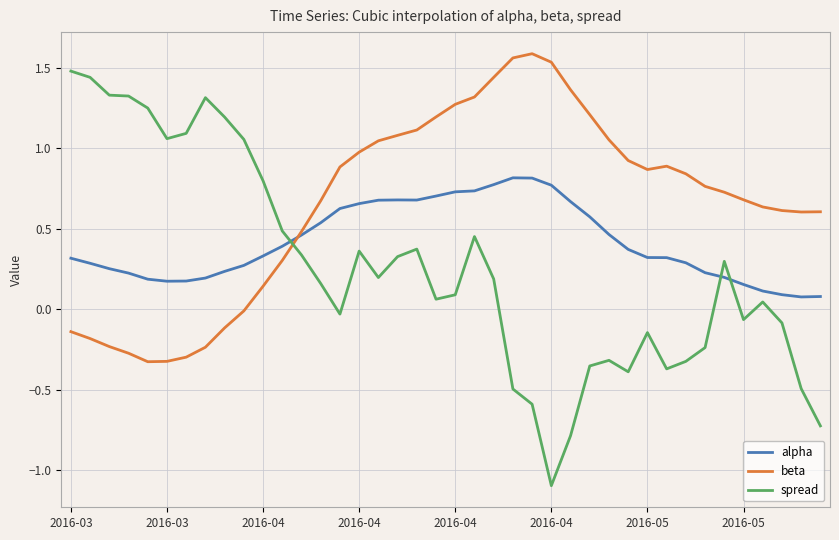

Which series has the largest total across all categories?

beta